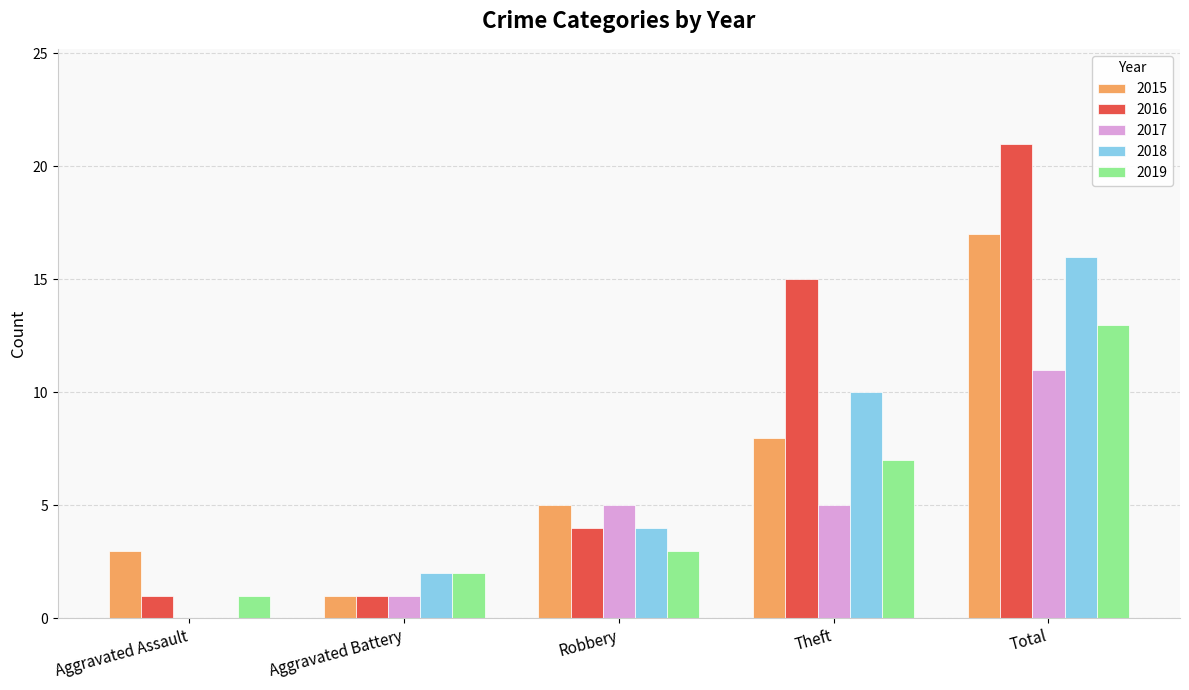

What is the sum of all 2019 values?

26